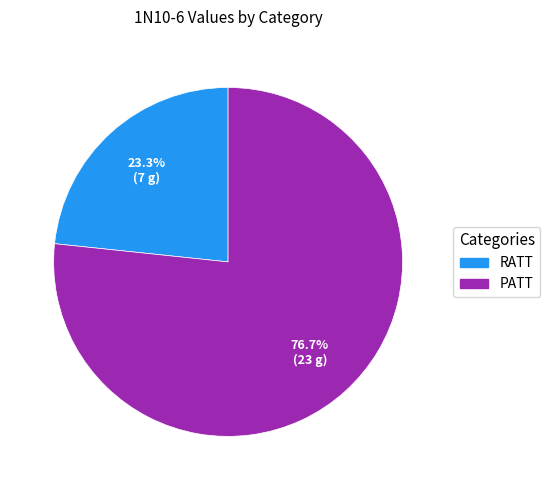

To the nearest percent, what percentage of the pie is PATT?

77%